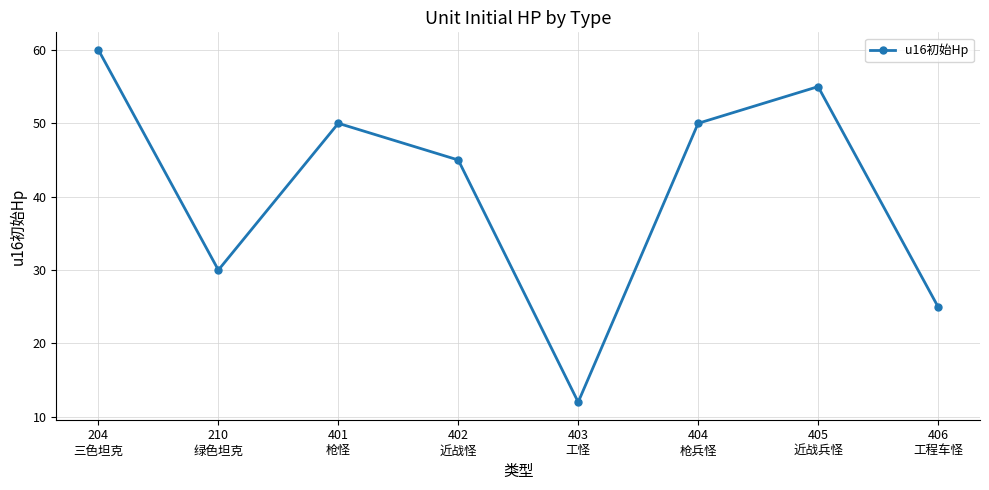

Count the number of categories in the chart.

8